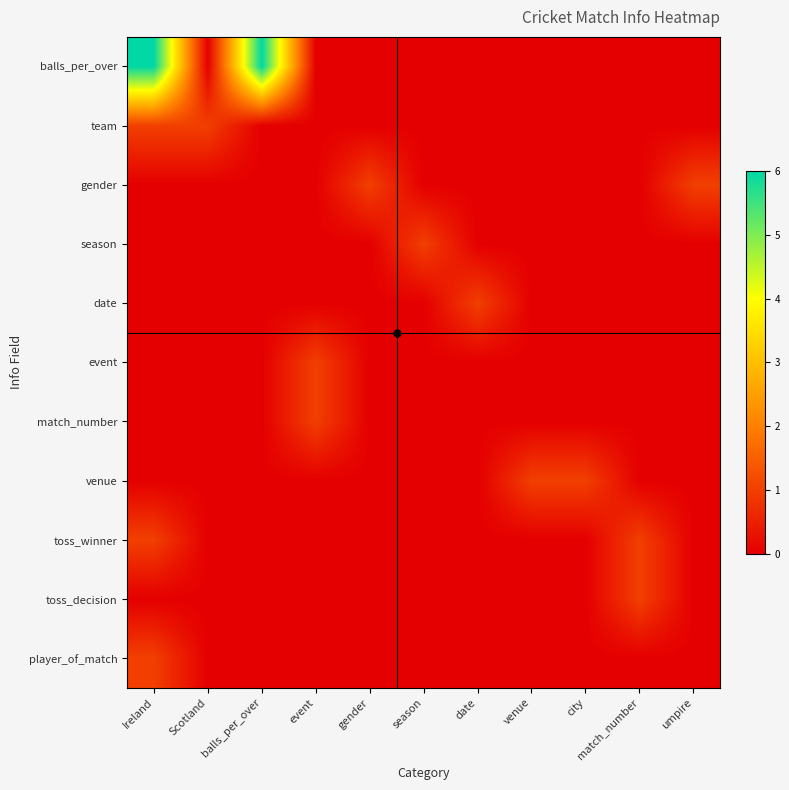

At which category is the sum across all series the highest?

Ireland